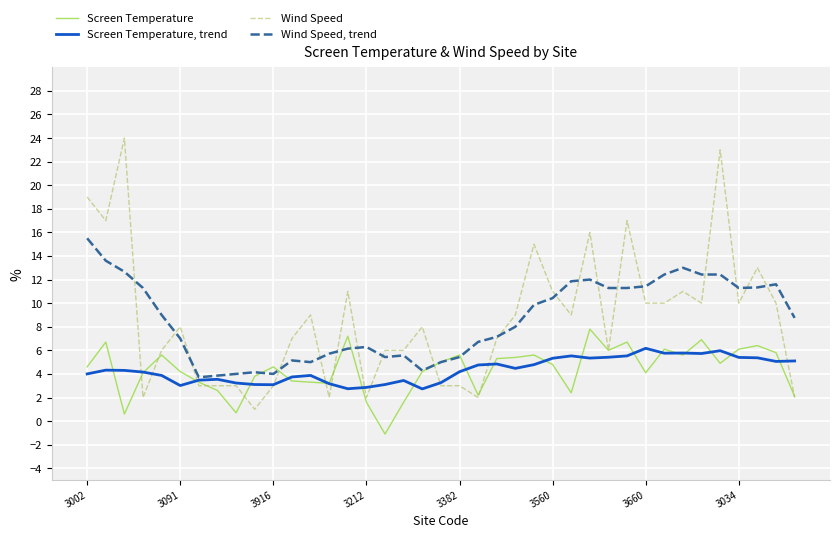

After their last crossing, which series has the higher values: Screen Temperature or Screen Temperature, trend?

Screen Temperature, trend